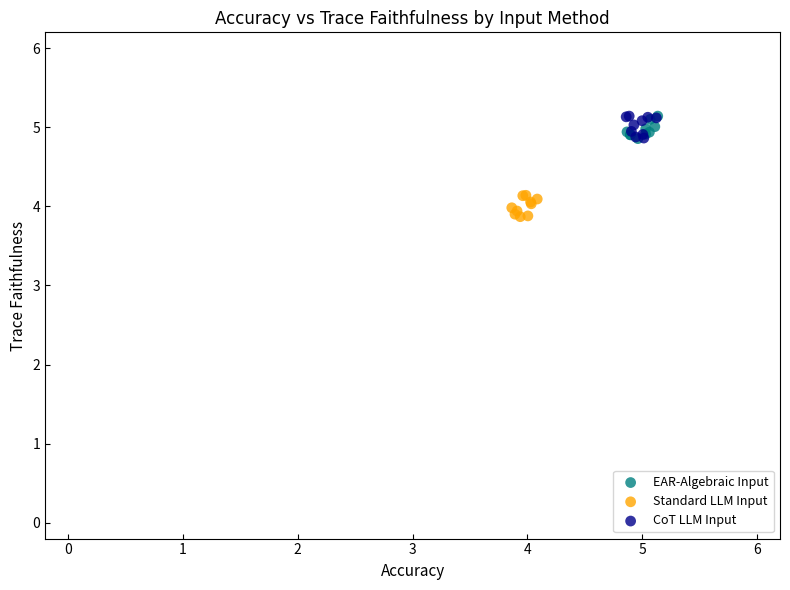

Which series reaches the minimum Y coordinate?

Standard LLM Input